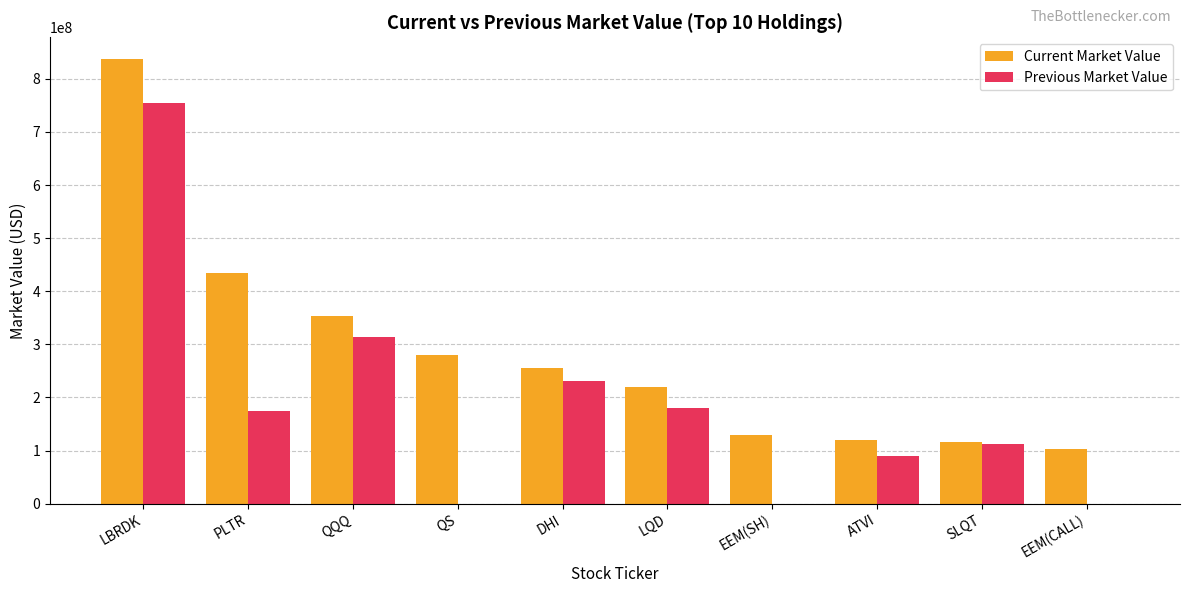

Which category has the highest value in the Previous Market Value series?

LBRDK